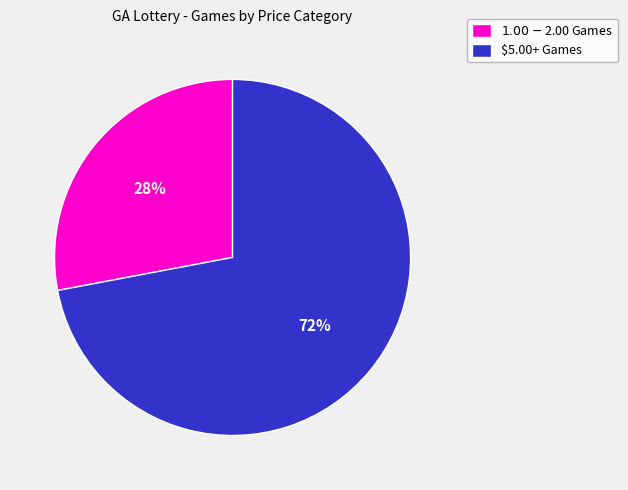

How many slices are in this pie chart?

2